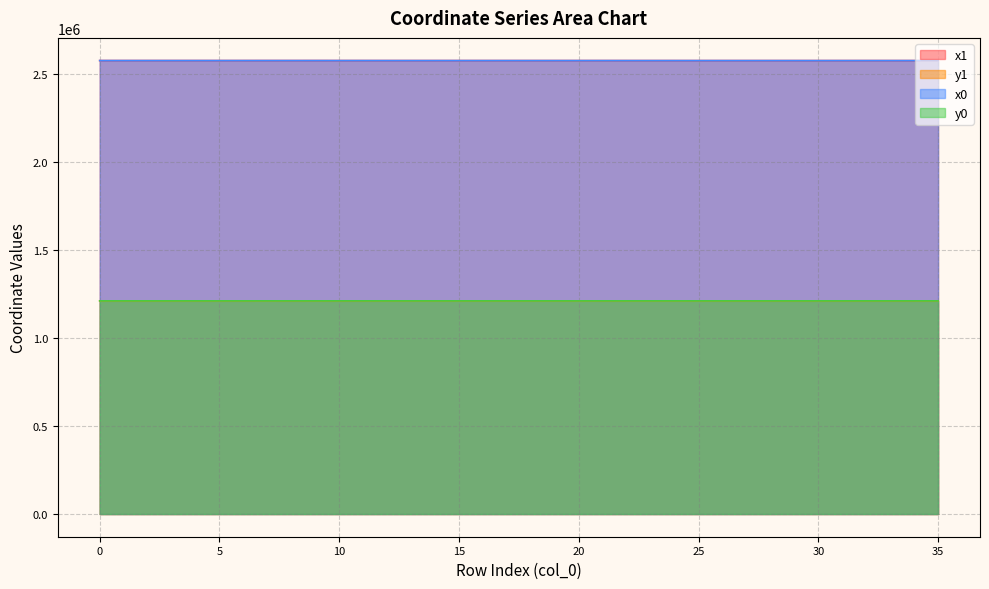

The value of x0 at 1 is 1236770.5. True or false?

False